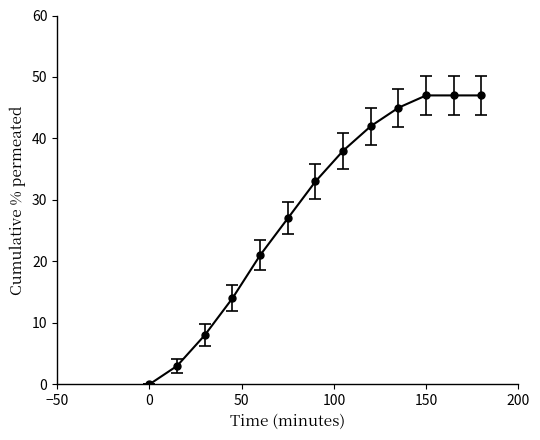

How many categories are shown in the chart?

13